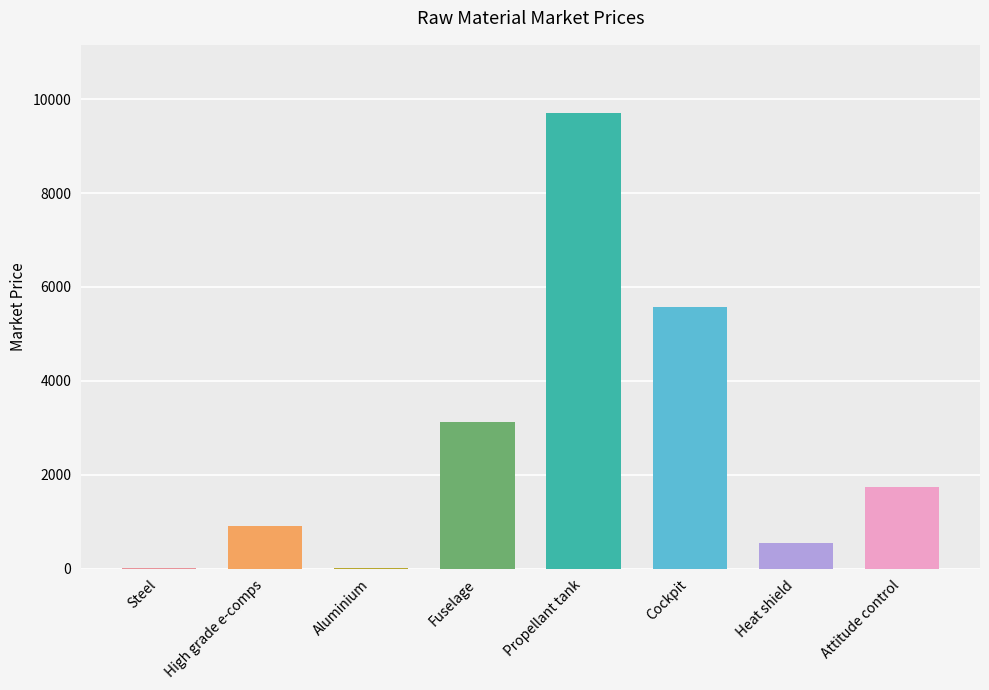

Which label corresponds to the largest value in the chart?

Propellant tank